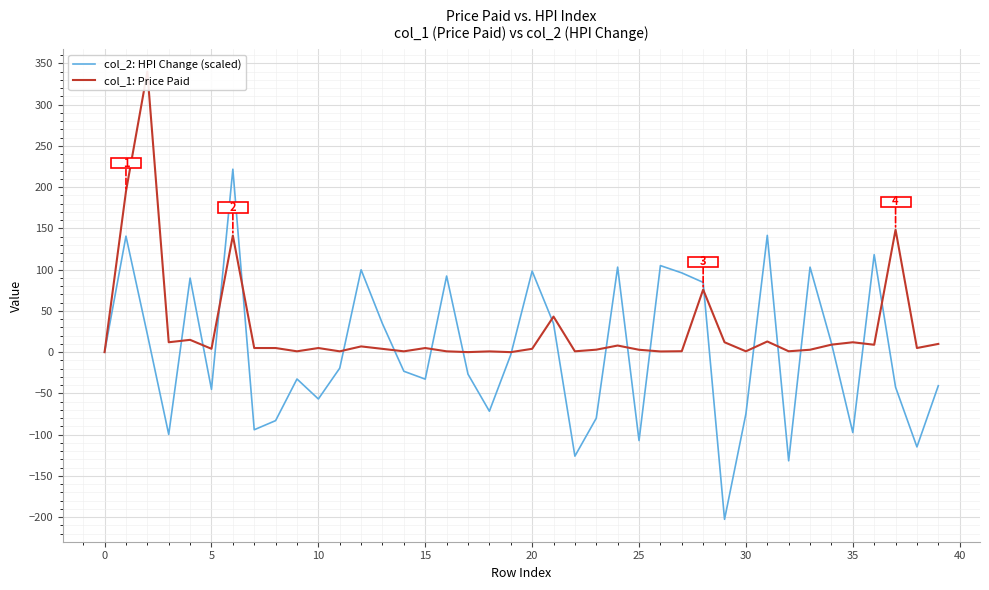

Which has a higher value, 24 or 27?

24